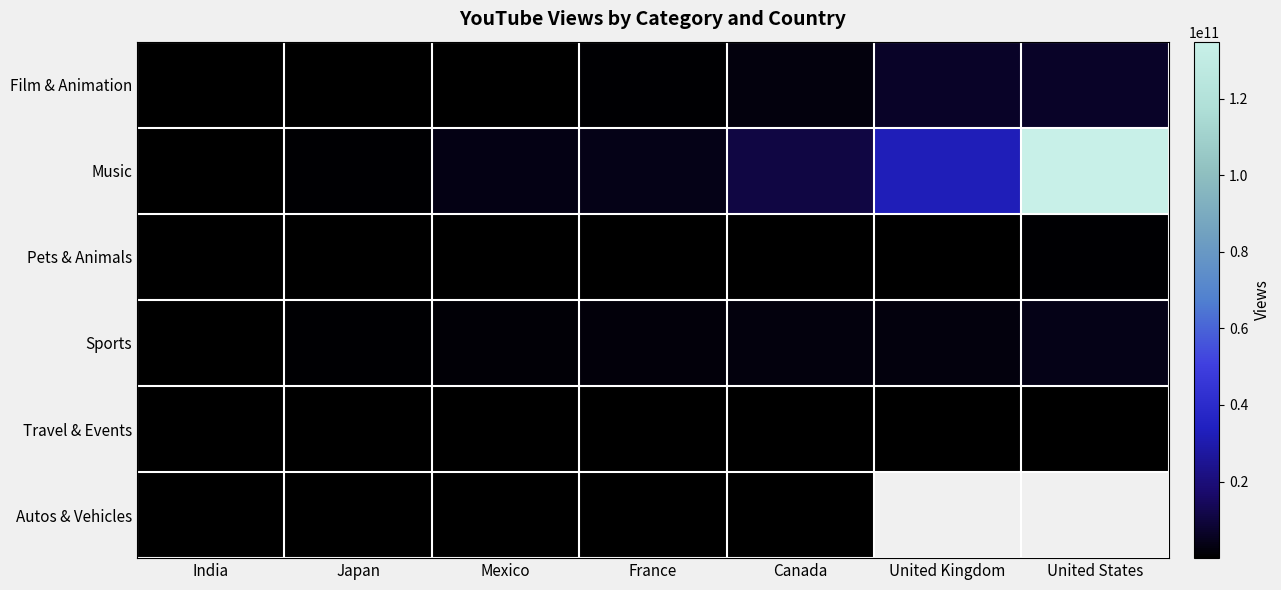

The value of Film & Animation at France is 1484418279.7. True or false?

False